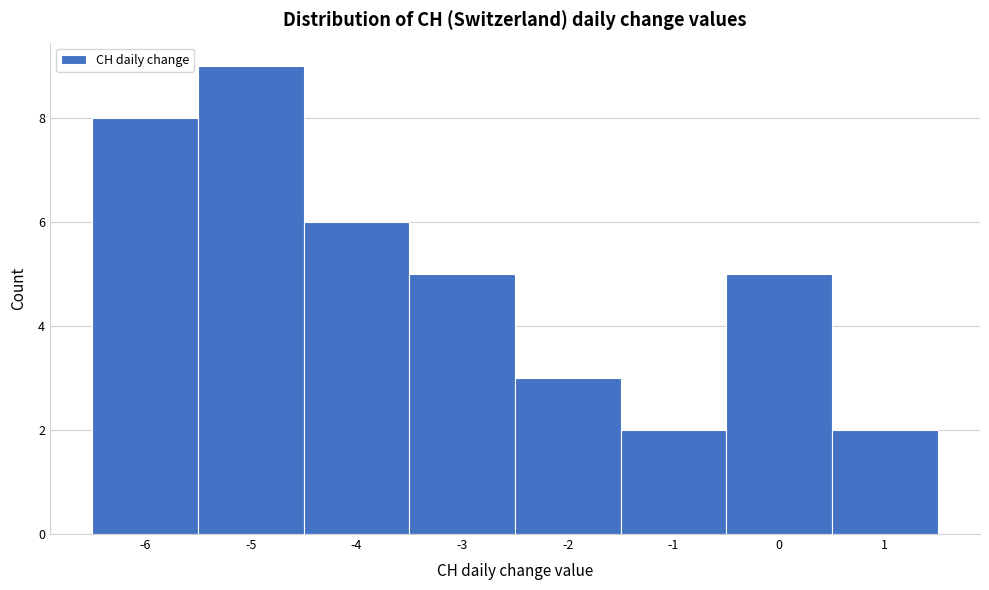

Reading left to right, list every bar in this chart as the range it spans on the x-axis followed by its height. The values are not printed on the chart, so give them approximately, as read against the axis.

-6.5 to -5.5: 8
-5.5 to -4.5: 9
-4.5 to -3.5: 6
-3.5 to -2.5: 5
-2.5 to -1.5: 3
-1.5 to -0.5: 2
-0.5 to 0.5: 5
0.5 to 1.5: 2